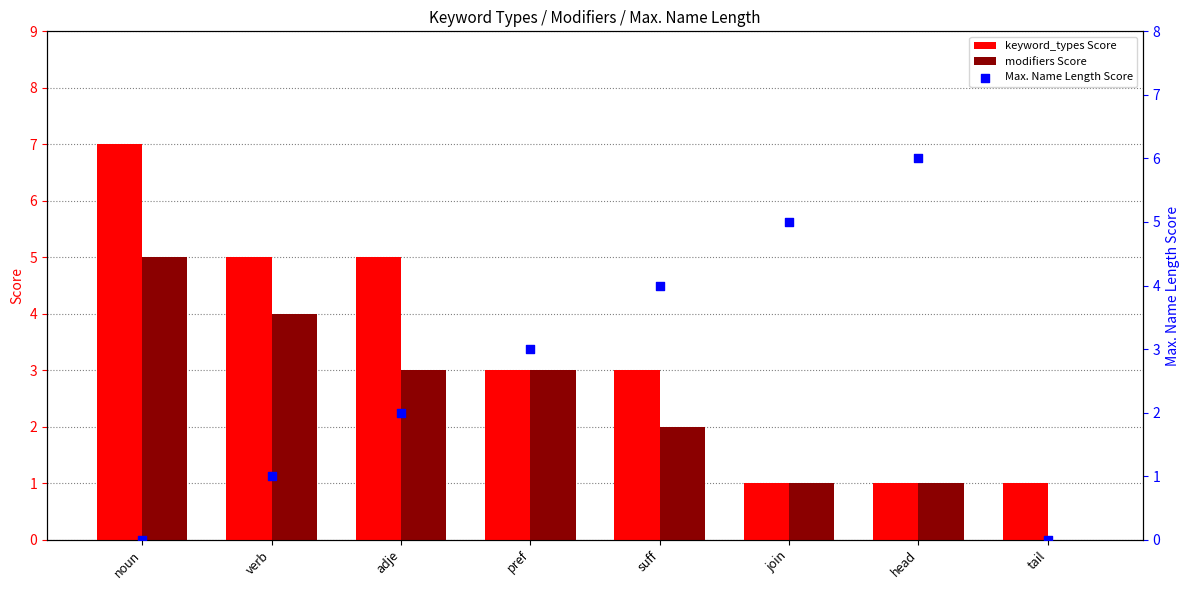

Which series reaches the minimum Y coordinate?

modifiers Score